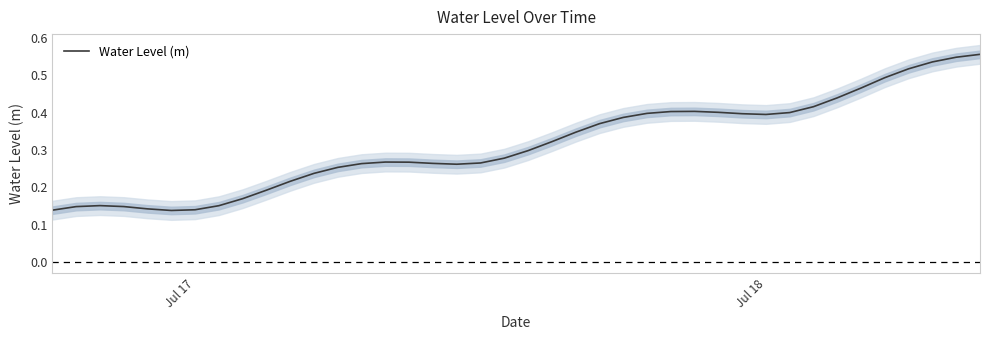

Does the chart have visible grid lines?

No